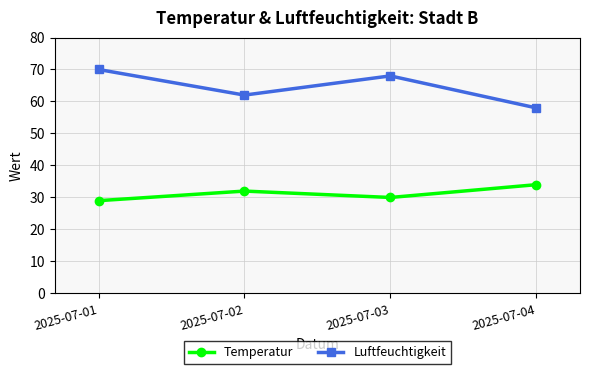

What is the approximate value of Temperatur at 2025-07-02?

32